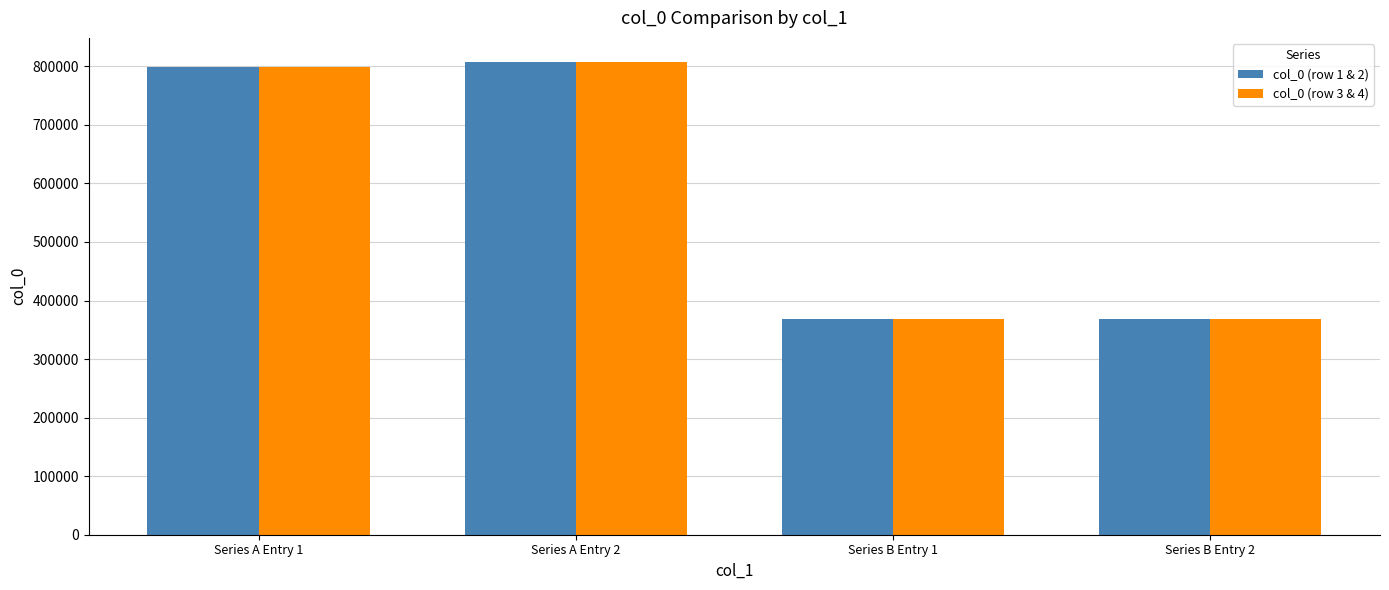

How many categories are shown in the chart?

4